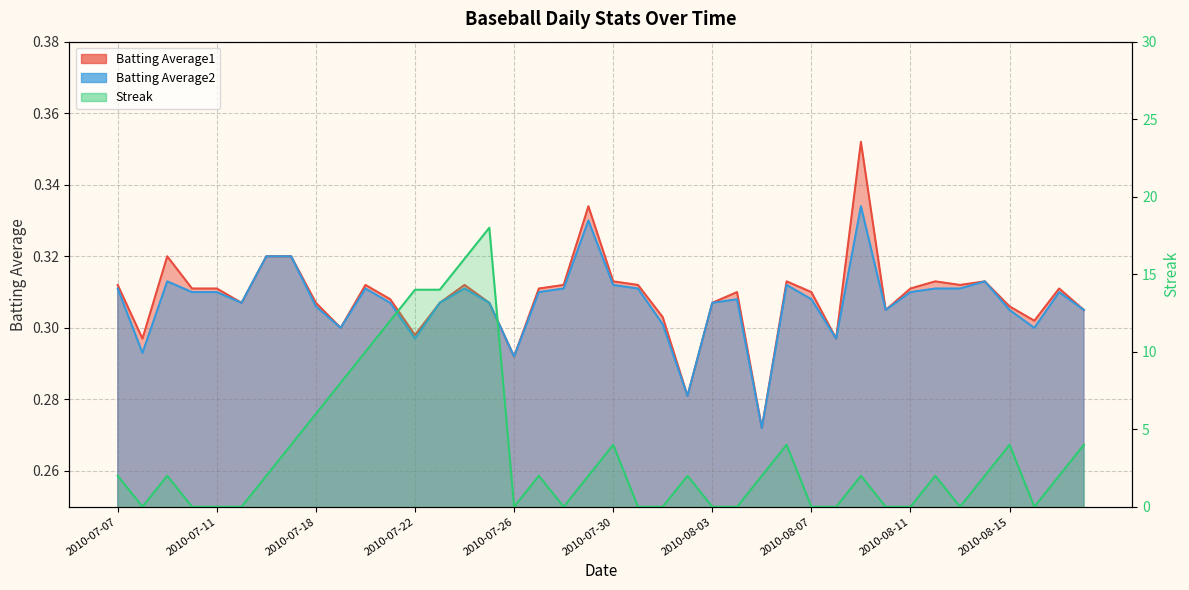

What is the sum of the Streak values at 2010-07-25 and 2010-07-18?

24.0